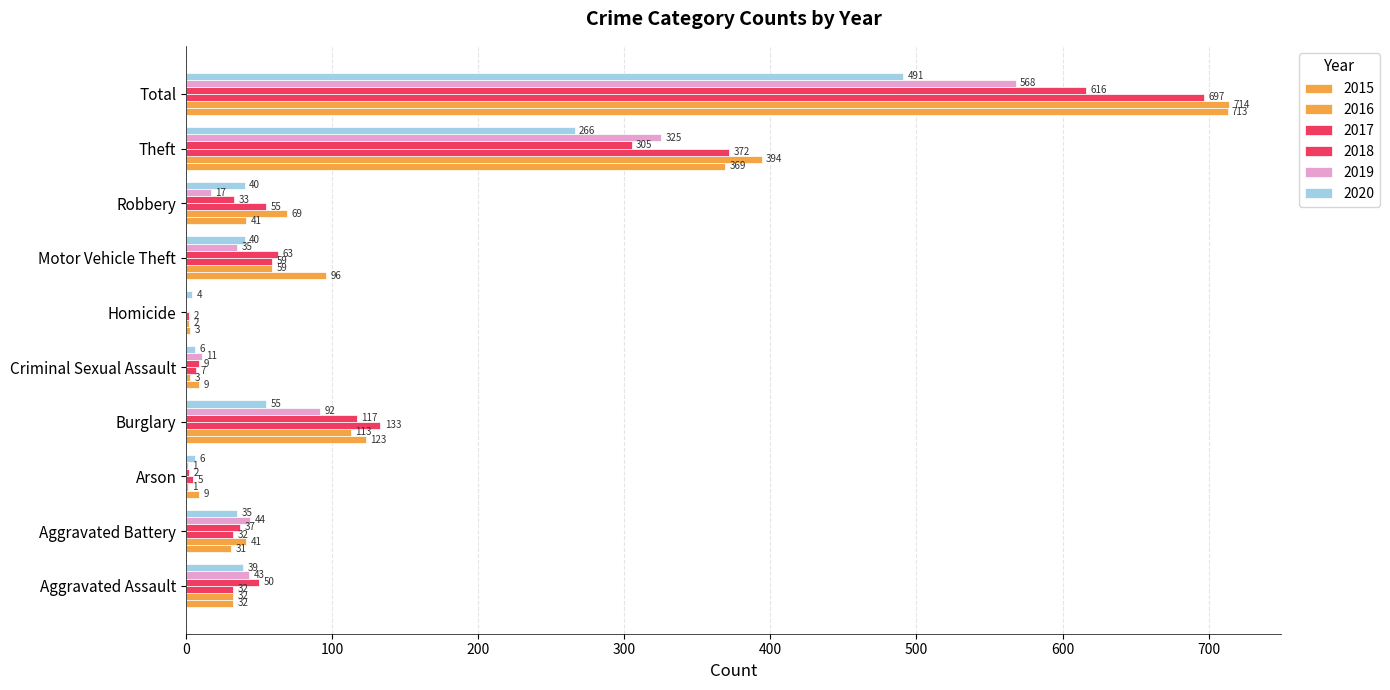

Between Aggravated Assault and Aggravated Battery, which is larger?

Aggravated Assault